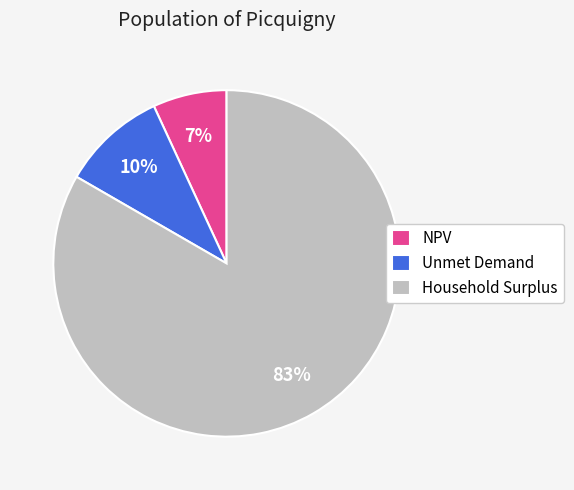

Which slice is the smallest?

NPV